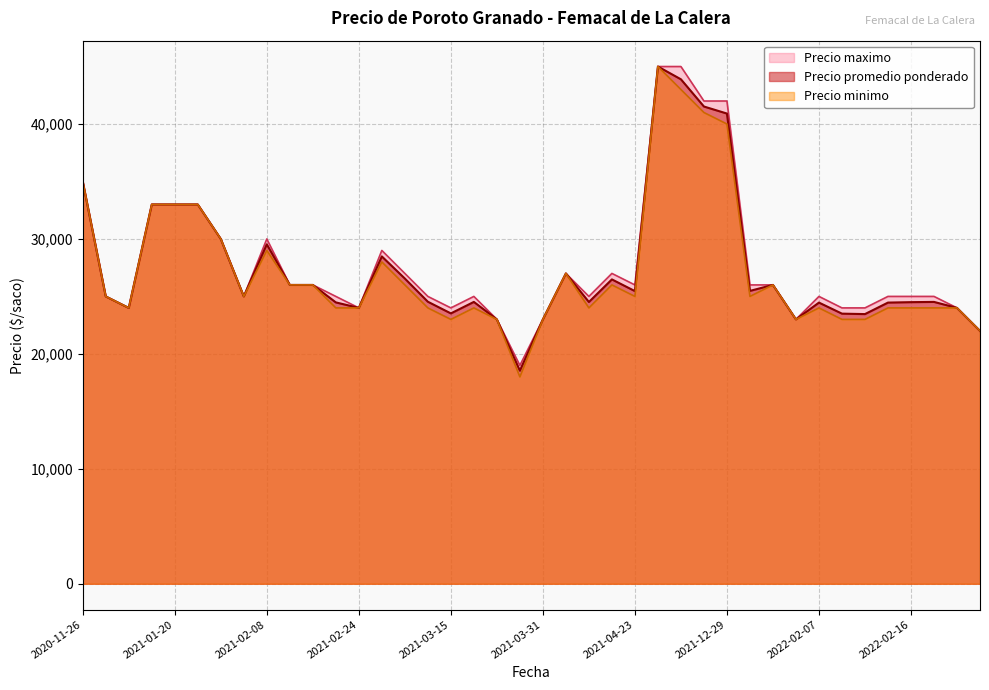

True or false: Precio maximo has a value of 12706 at 2021-04-22.

False